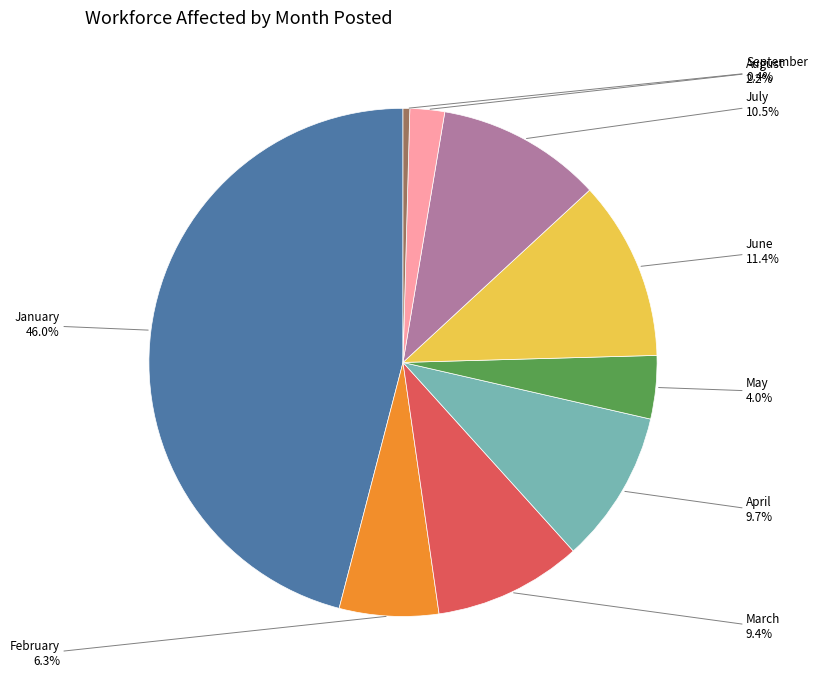

How many segments does this pie chart have?

9